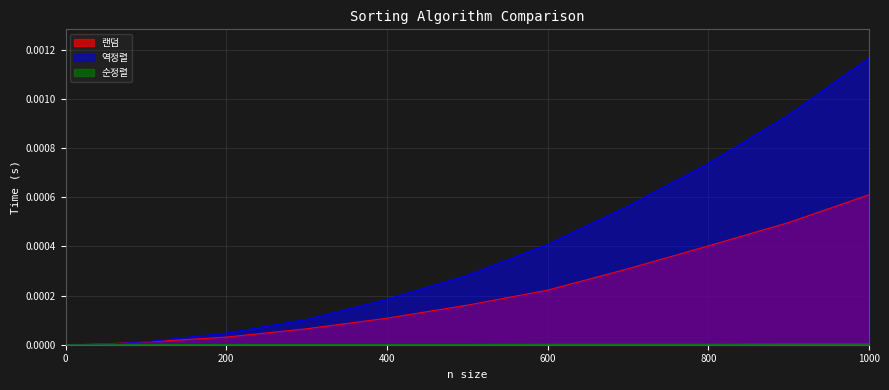

At which category does the chart reach its peak across all series?

1000